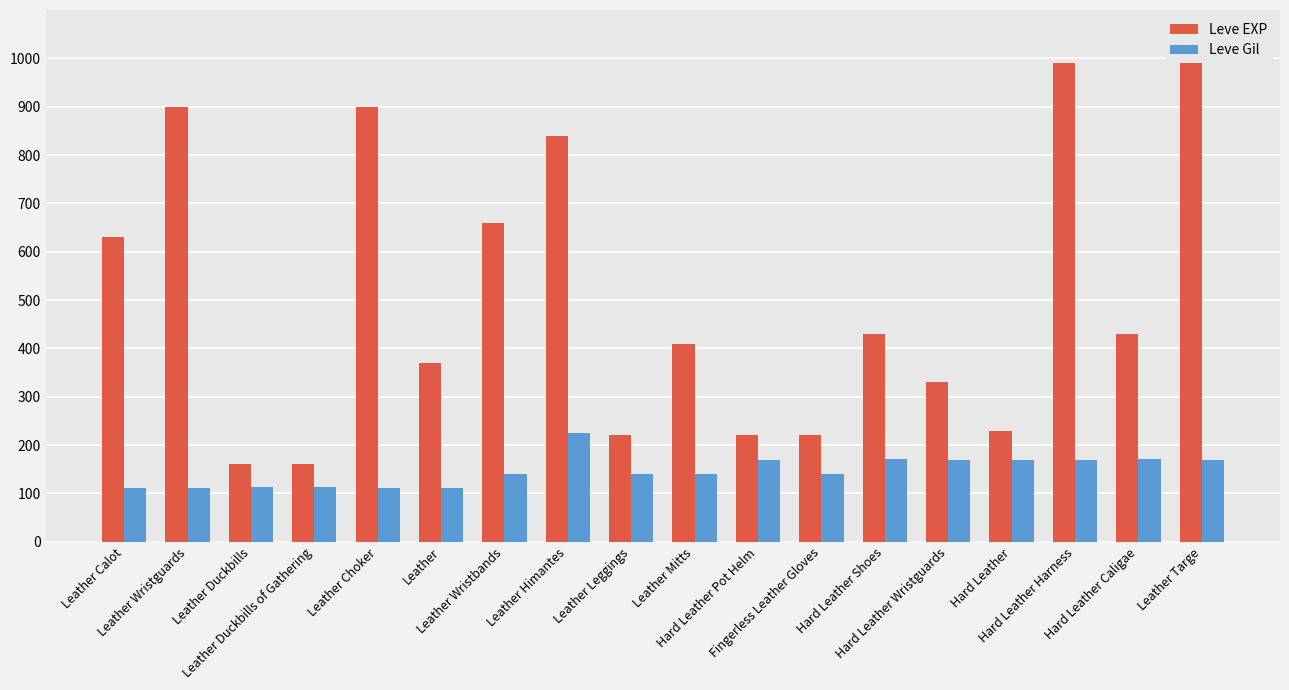

Is it true that Leve EXP equals 900 at Leather Choker?

True